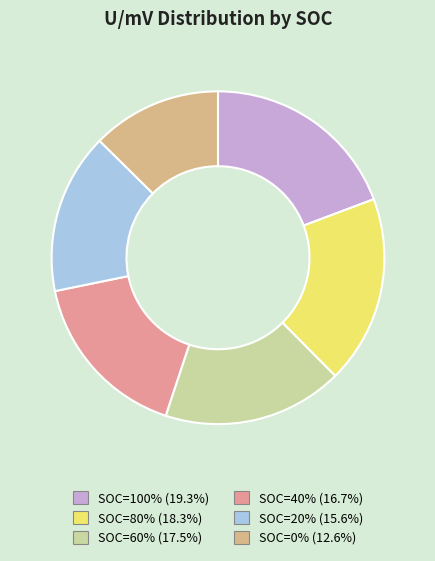

Is SOC=40% the majority of the pie?

No